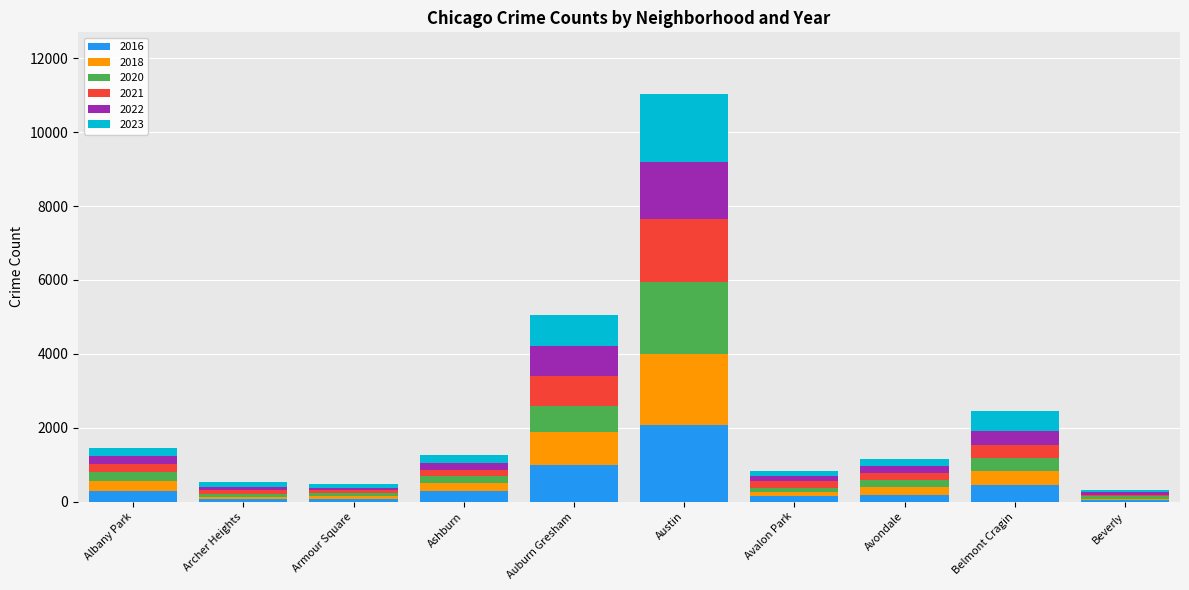

At which category is the sum across all series the highest?

Austin